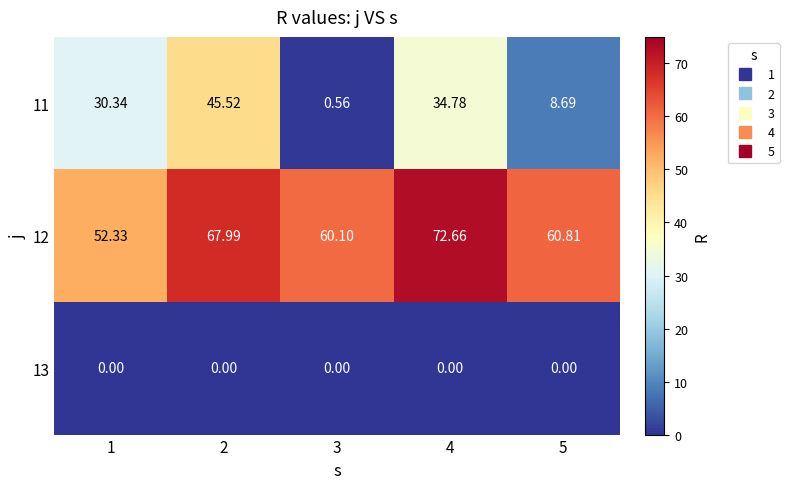

Is the value of 12 at 3 greater than the value of 13 at 5?

Yes